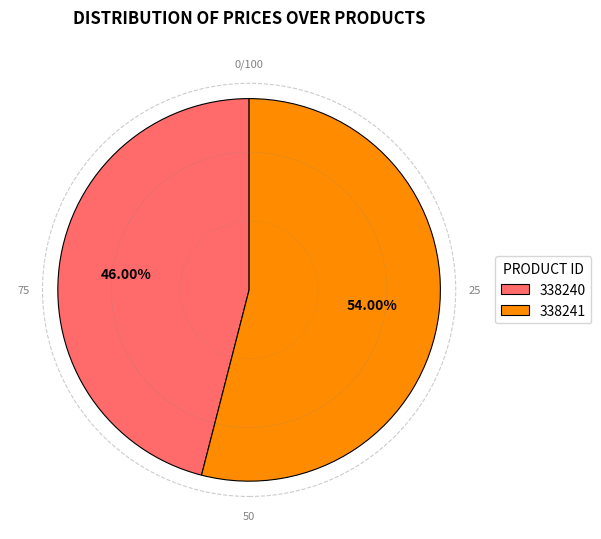

How many slices are in this pie chart?

2